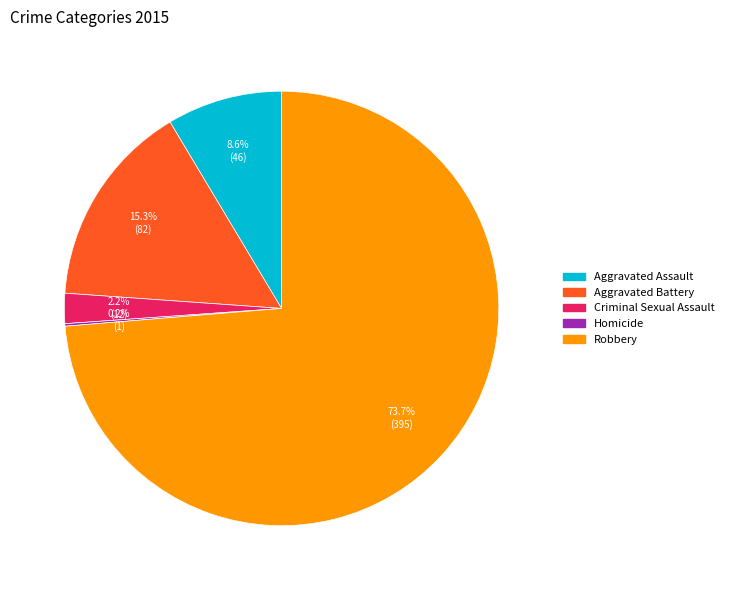

What is the largest slice in the pie chart?

Robbery